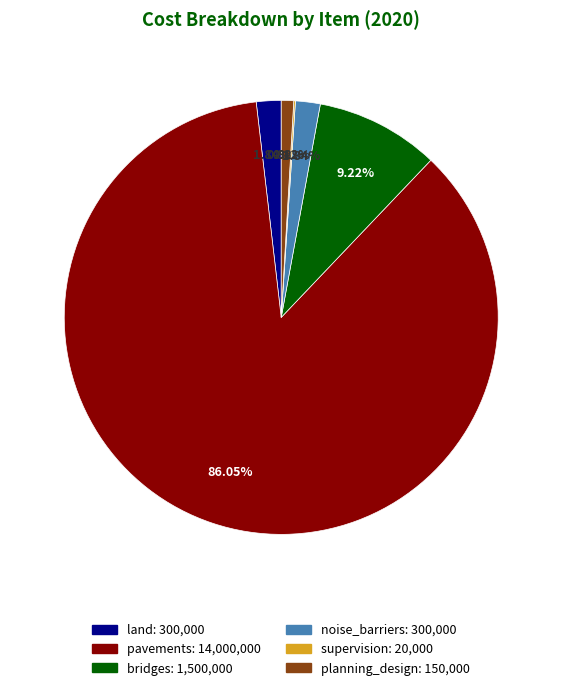

Between pavements and noise_barriers, which is larger?

pavements